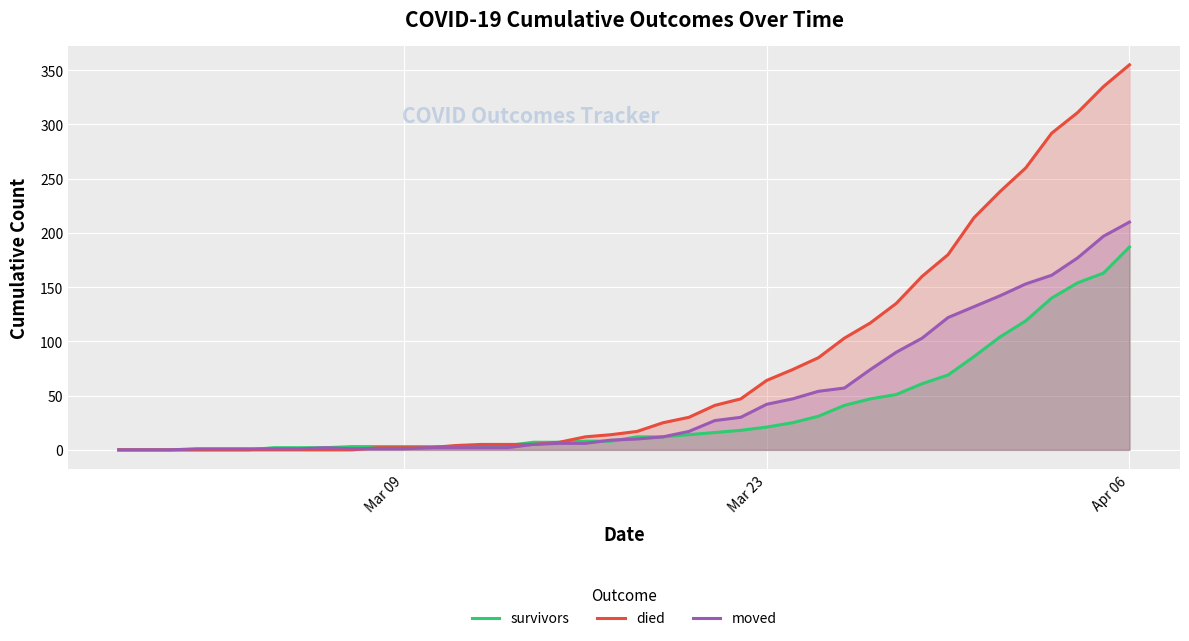

How many values in moved are above zero?

37